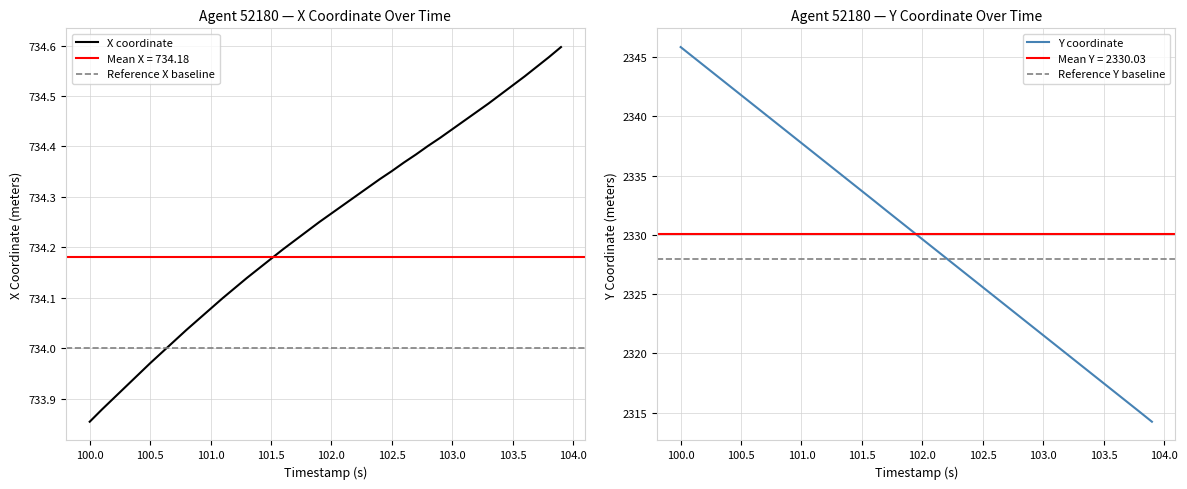

How many lines are shown in the chart?

2